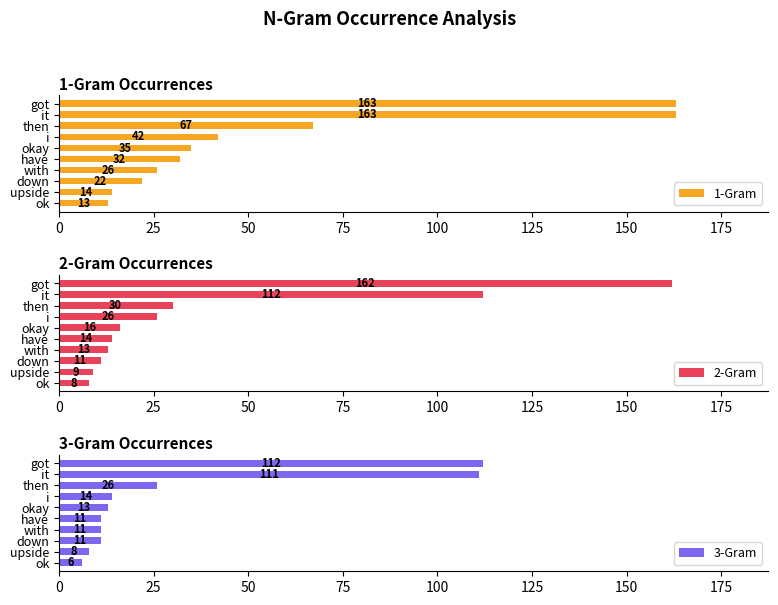

Reading right to left, extract all data points from this chart.

1-Gram: 13	14	22	26	32	35	42	67	163	163
2-Gram: 8	9	11	13	14	16	26	30	112	162
3-Gram: 6	8	11	11	11	13	14	26	111	112